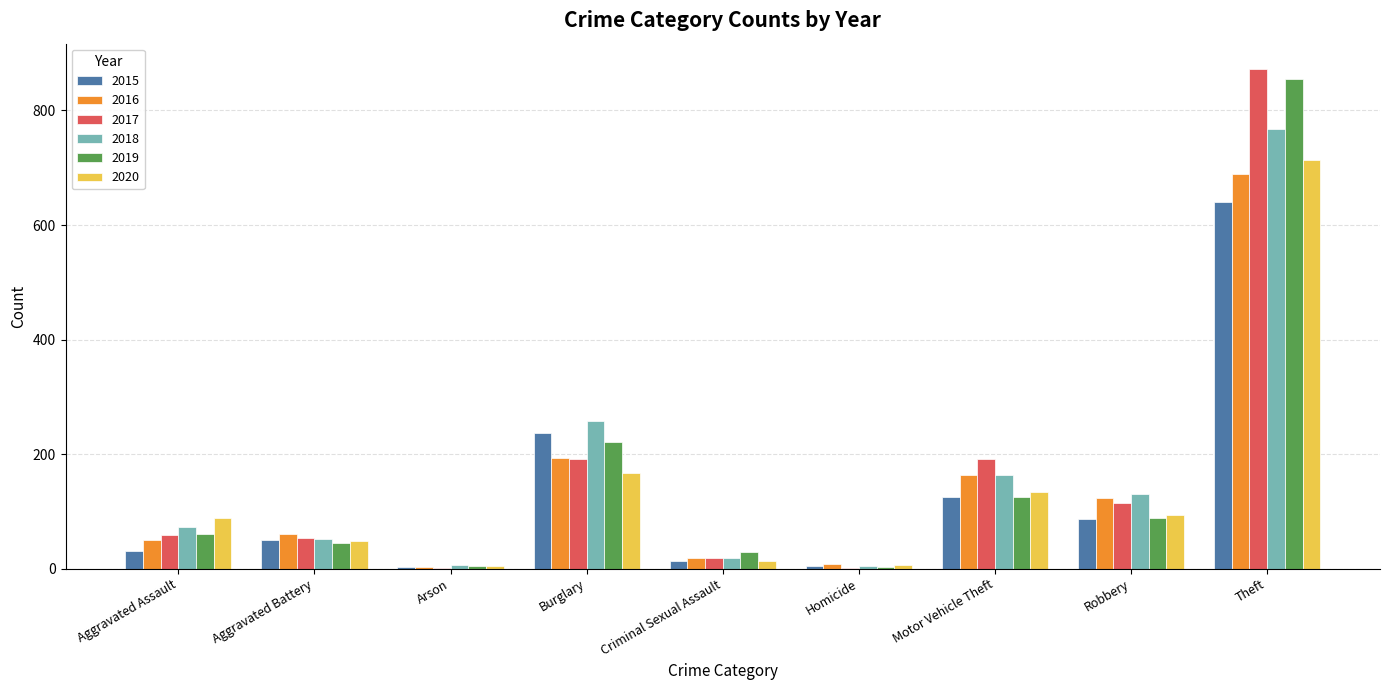

What is the sum of all 2016 values?

1309